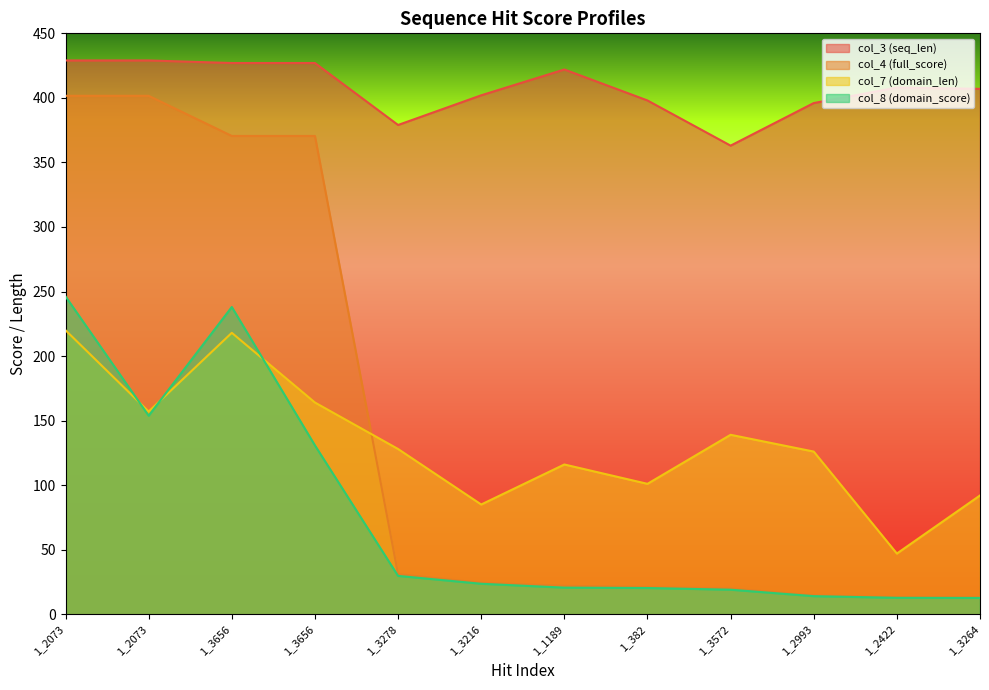

List the series in order of their peak value, lowest first.

col_7 (domain_len), col_8 (domain_score), col_4 (full_score), col_3 (seq_len)